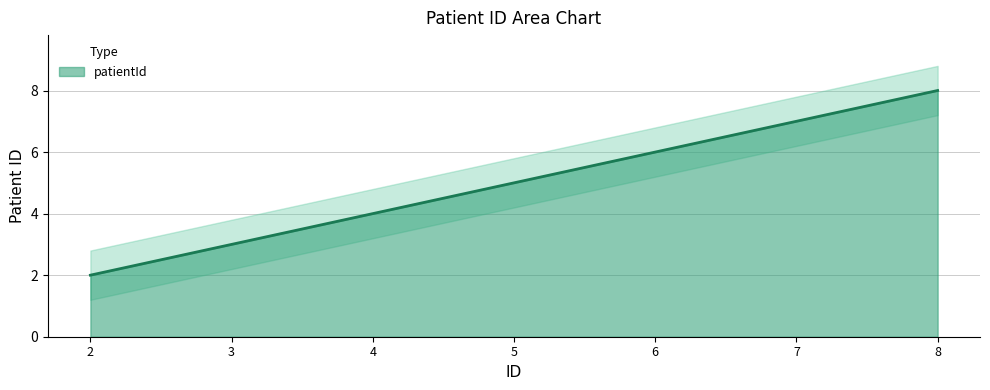

Reading left to right, list all the values displayed in this chart.

2	3	4	5	6	7	8